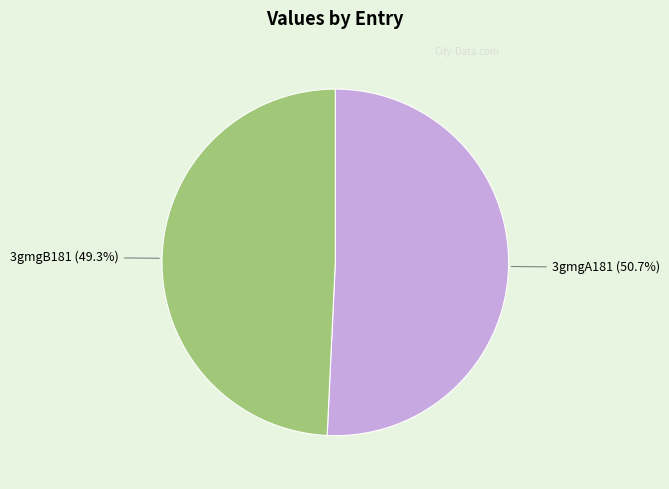

To the nearest percent, what is the average slice percentage?

50%